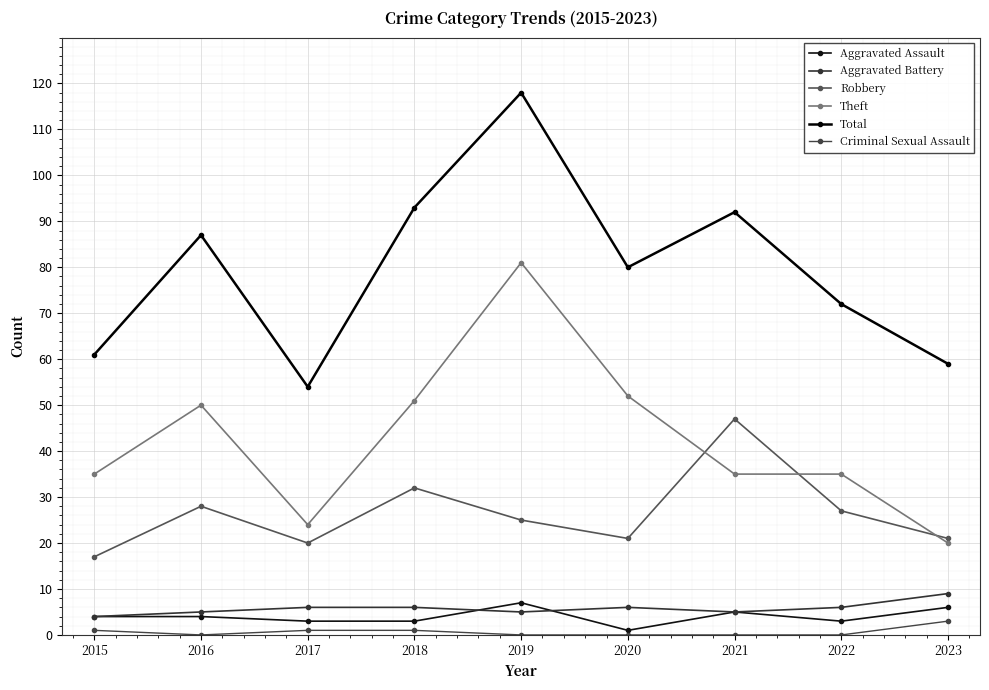

The value of Aggravated Assault at 2023 is 6. True or false?

True